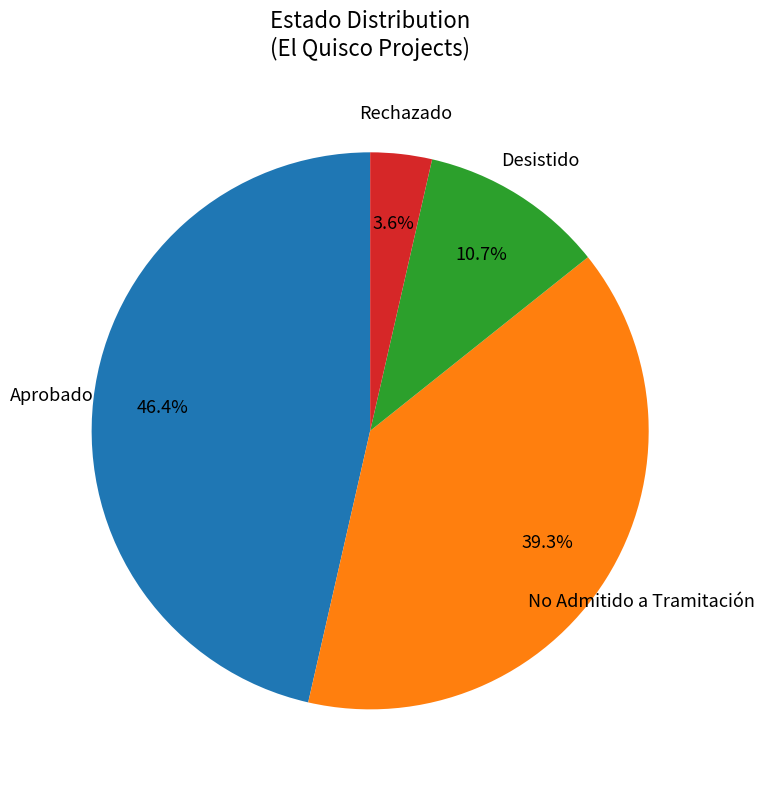

Is there any slice that represents more than half of the pie?

No